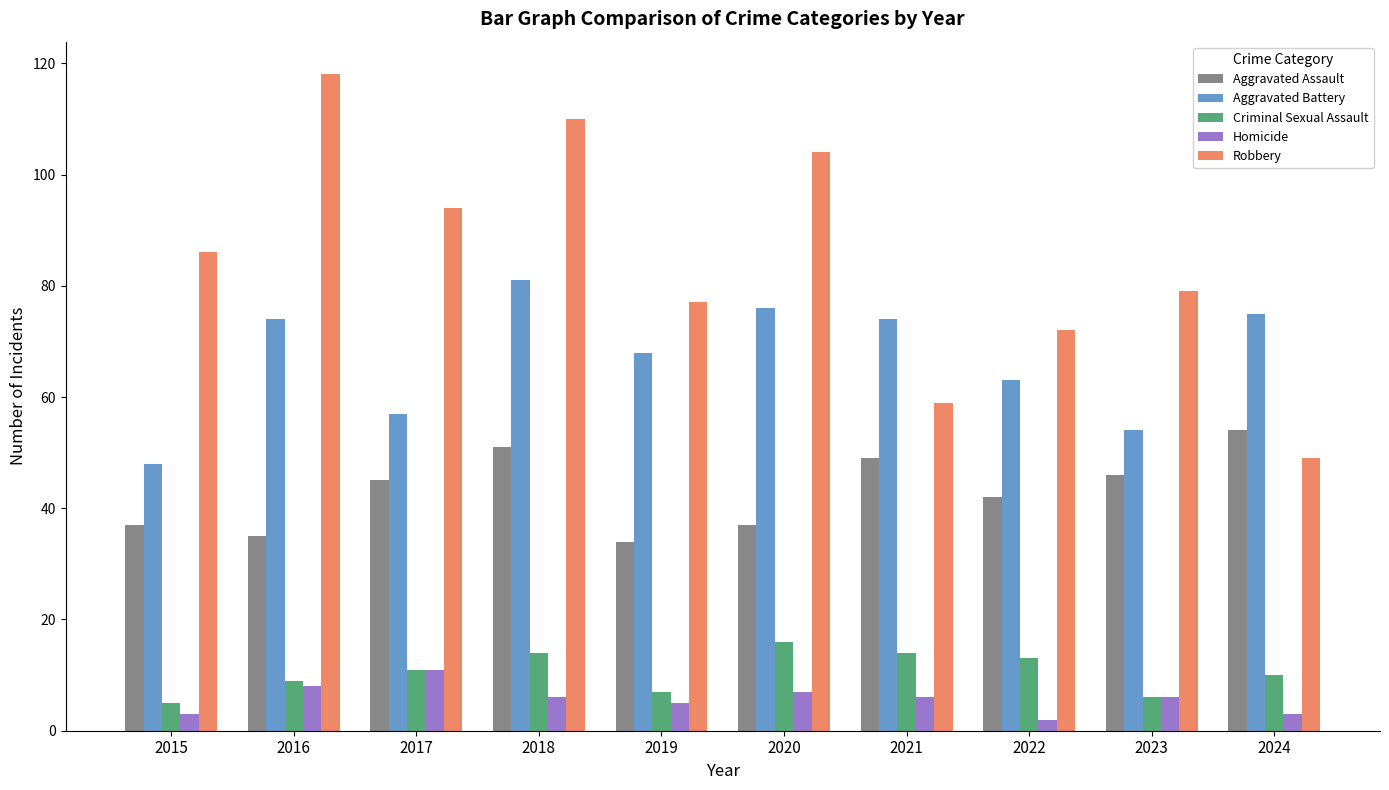

Between 2019 and 2023, which series saw the biggest shift?

Aggravated Battery